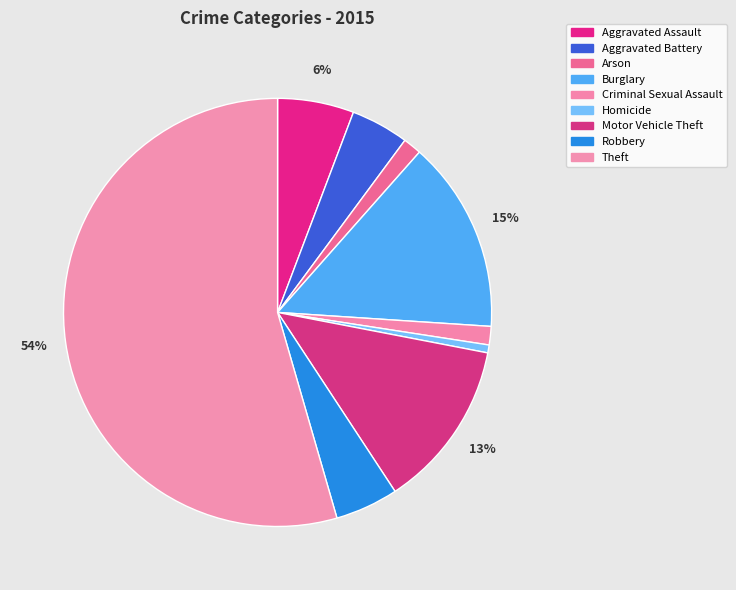

What is the smallest slice in the pie chart?

Homicide